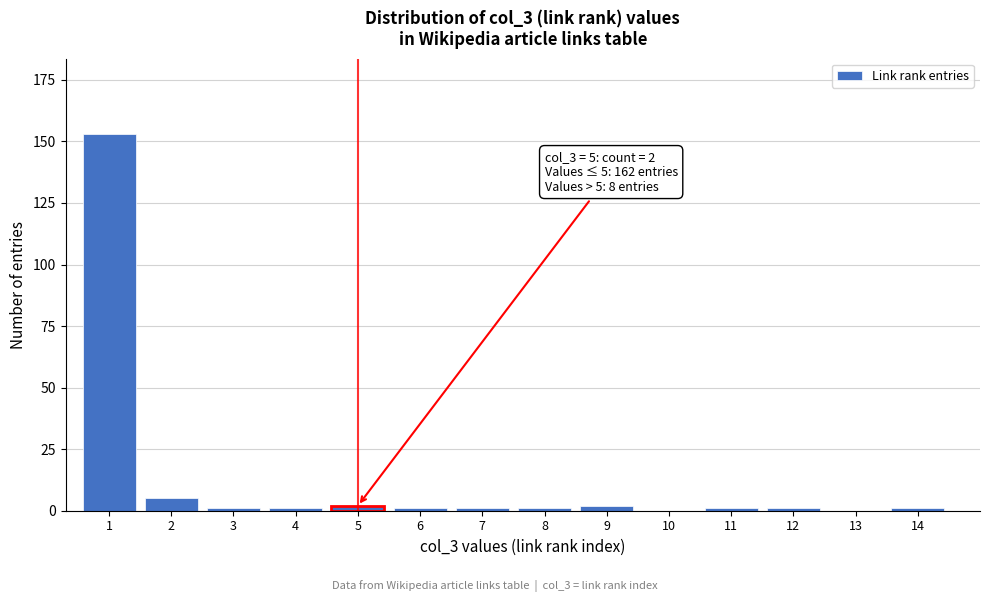

Reading left to right, list all the values displayed in this chart.

1=153	2=5	3=1	4=1	5=2	6=1	7=1	8=1	9=2	10=0	11=1	12=1	13=0	14=1